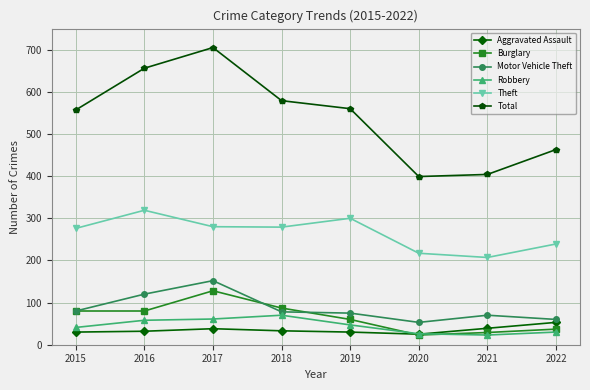

How many lines are shown in the chart?

6